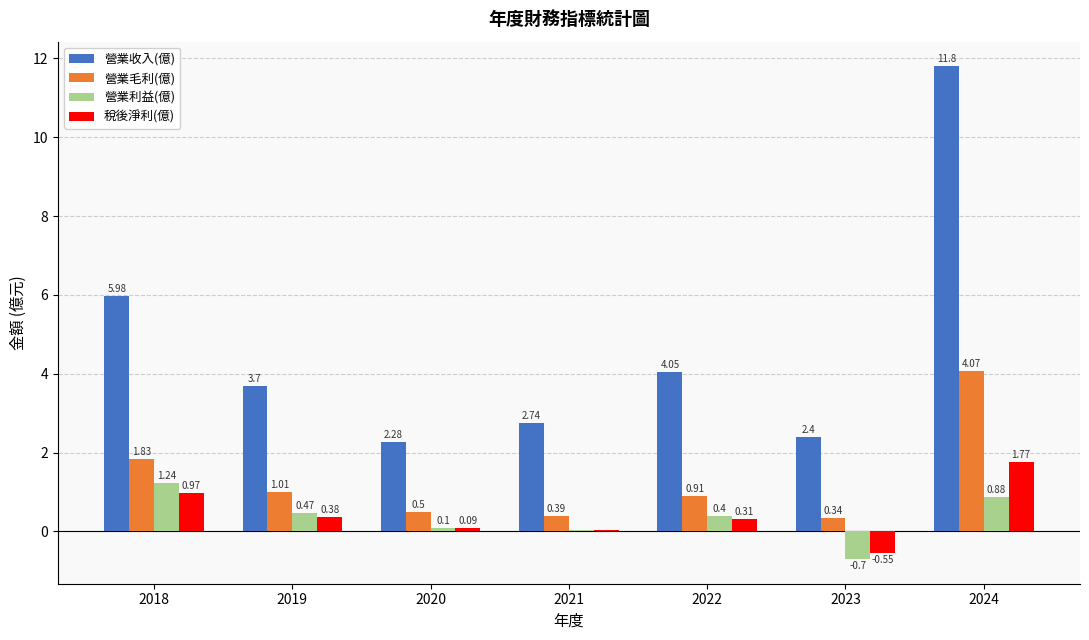

Is the value of 營業毛利(億) at 2022 greater than the value of 營業收入(億) at 2022?

No